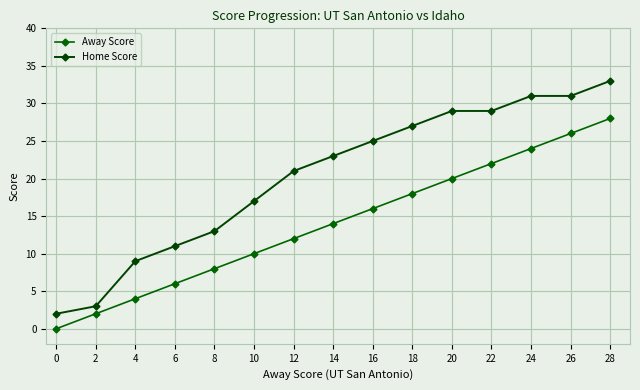

What is the lowest value of the Home Score series?

2